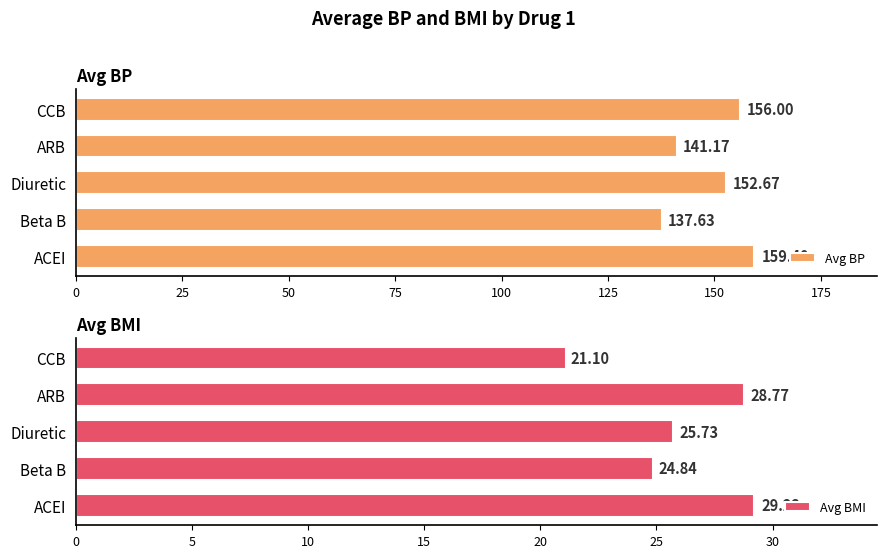

What is the difference between the maximum and second lowest values in the Avg BP series?

18.2